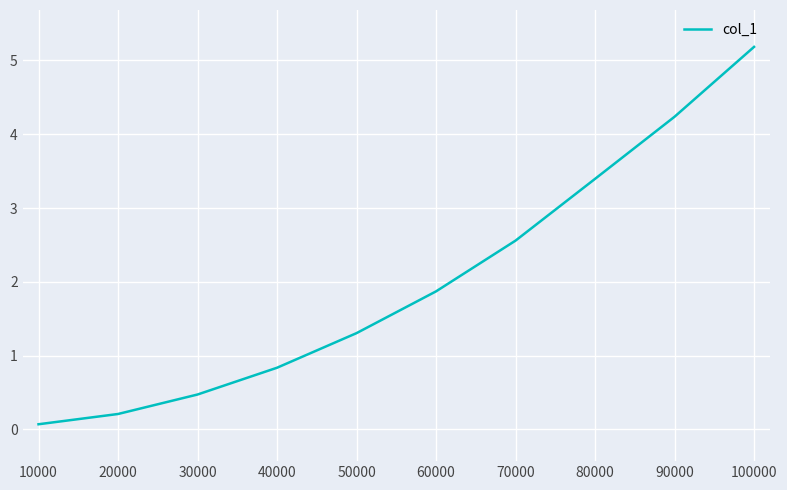

What is the ratio of the value at 60000 to the value at 90000?

0.4